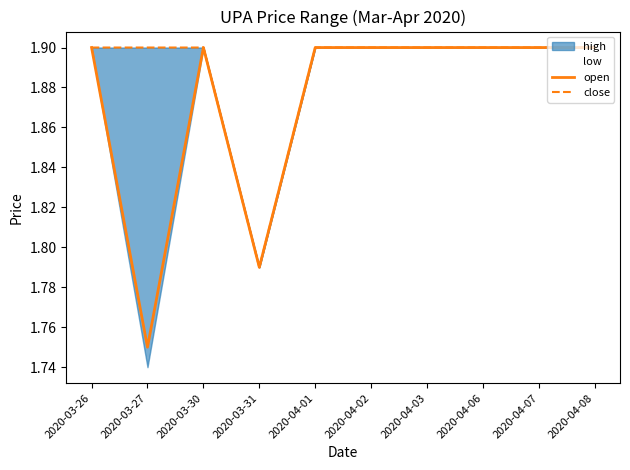

What is the total value across all series at 2020-03-31?

3.6